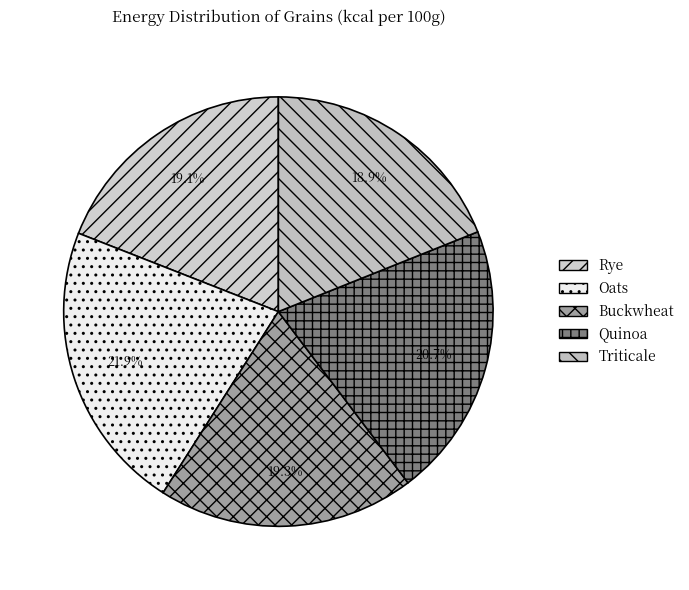

What percentage is the Rye slice, to the nearest percent?

19%